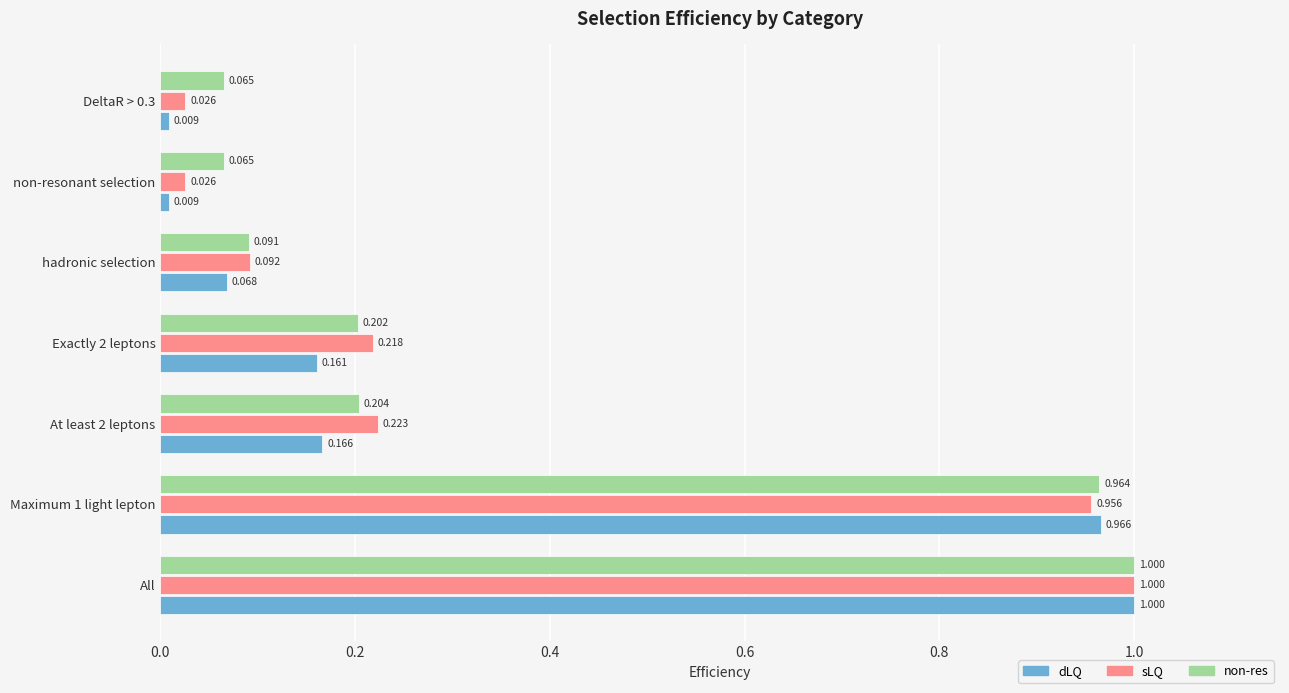

Between hadronic selection and DeltaR > 0.3, which series saw the biggest shift?

sLQ